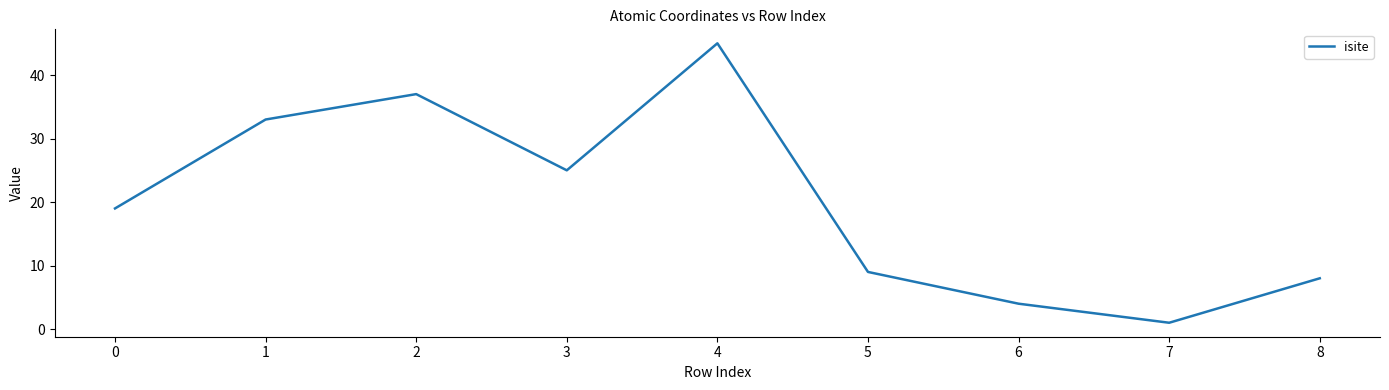

The value at 6 is 4. True or false?

True